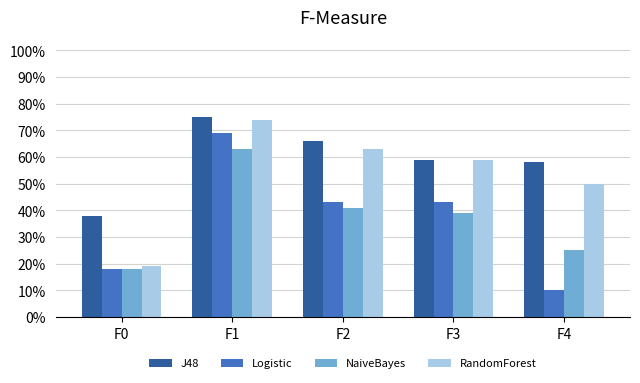

What are all the series names shown in the legend?

J48, Logistic, NaiveBayes, RandomForest